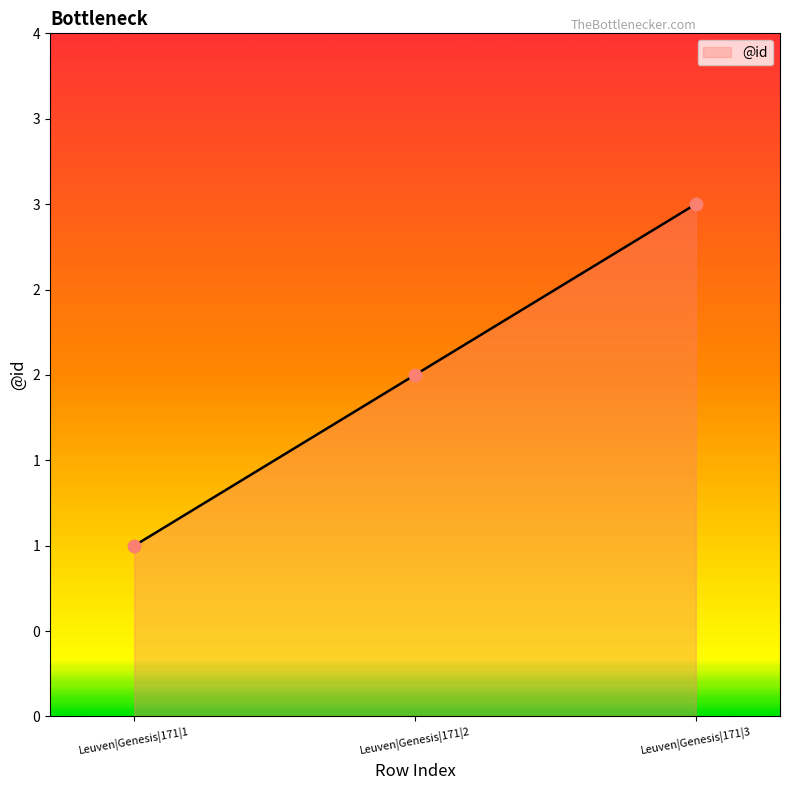

Is this an area chart (filled region under the line)?

Yes